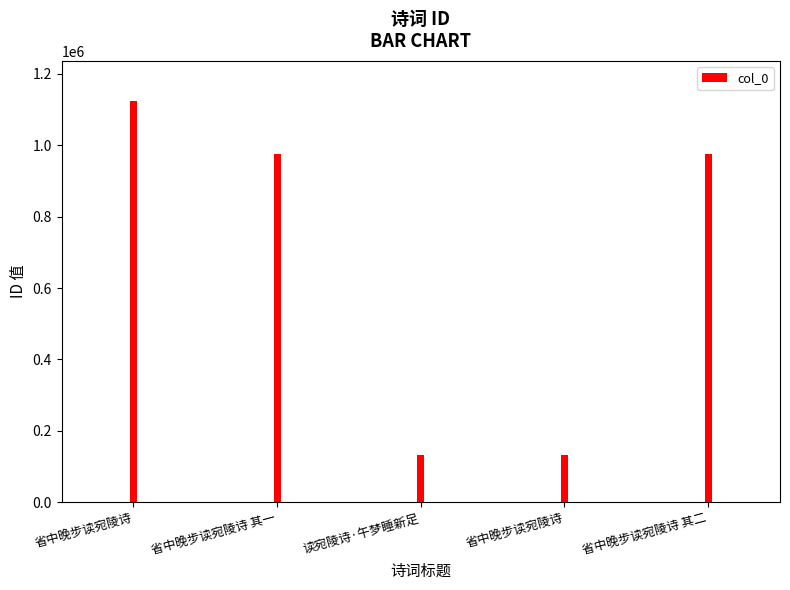

Which category has the highest value across all series?

省中晚步读宛陵诗